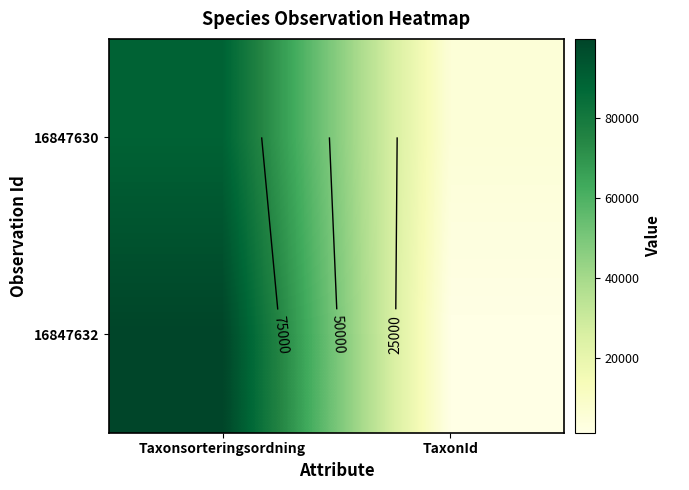

Count the 16847630 values in the range 5432 to 89410.

2